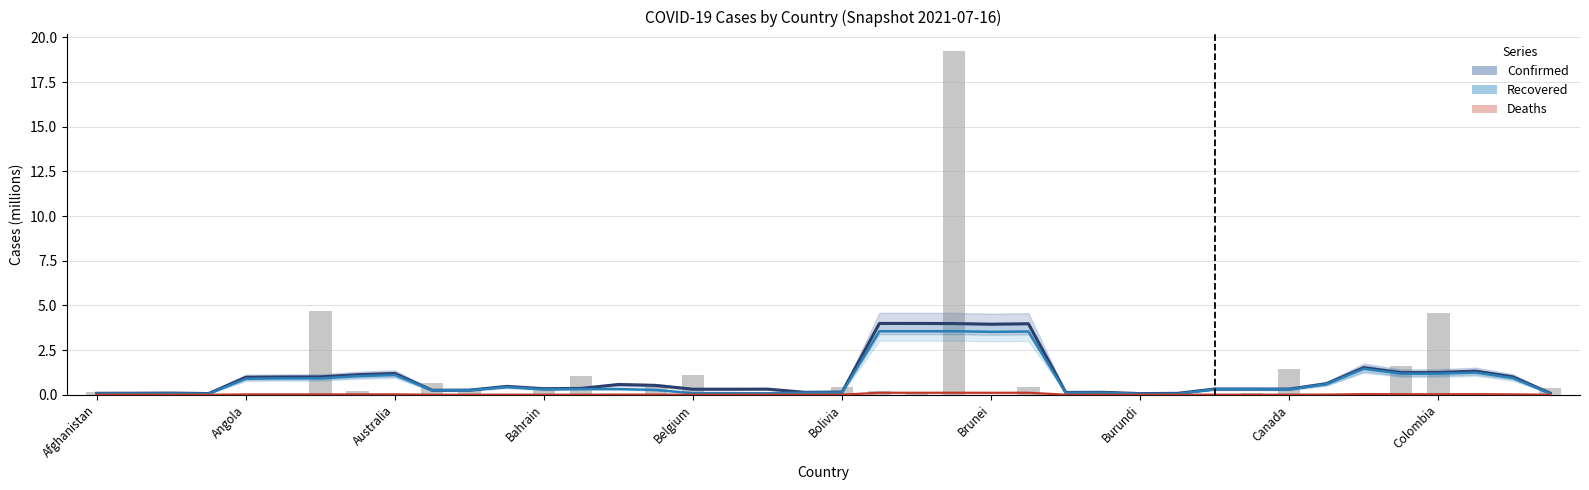

What is the total value across all series at Afghanistan?

0.1